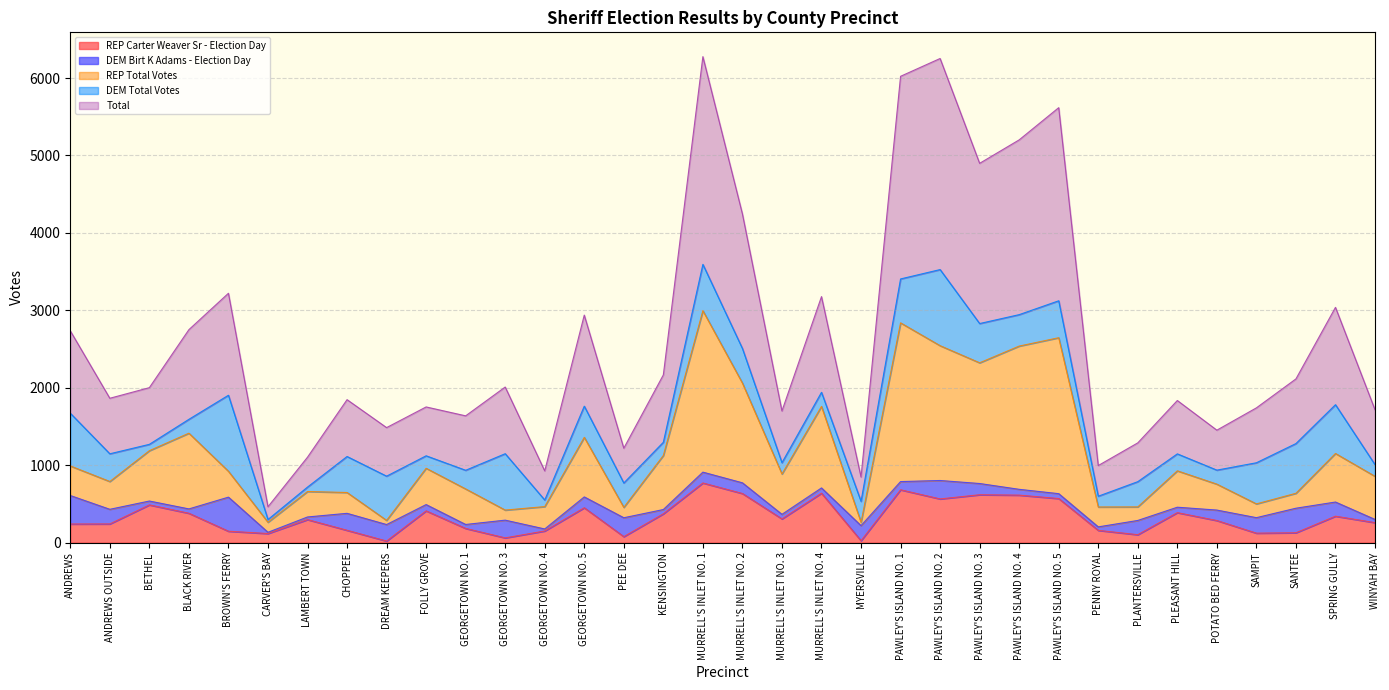

What is the highest value of the REP Carter Weaver Sr - Election Day series?

770